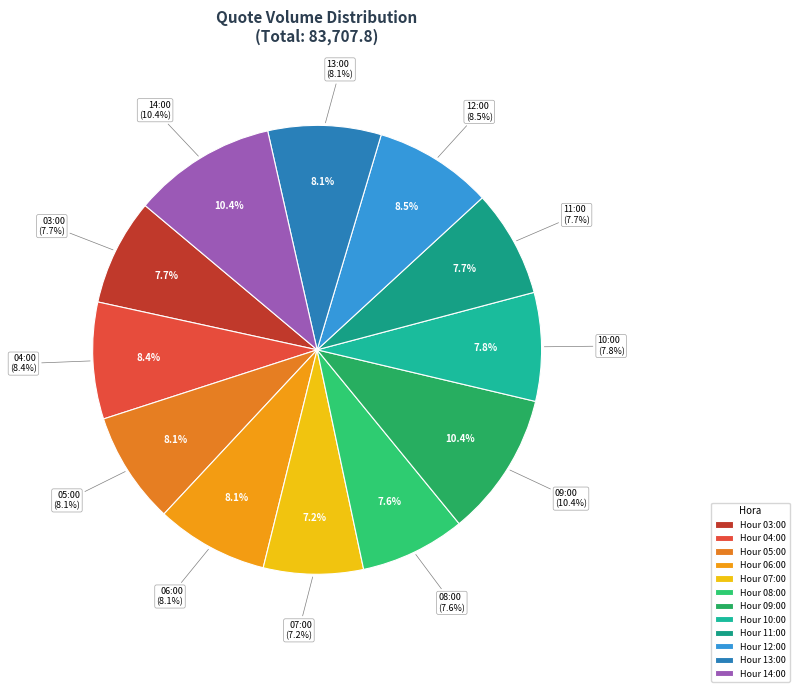

What percentage do 11:00 and 06:00 together represent?

15.8%